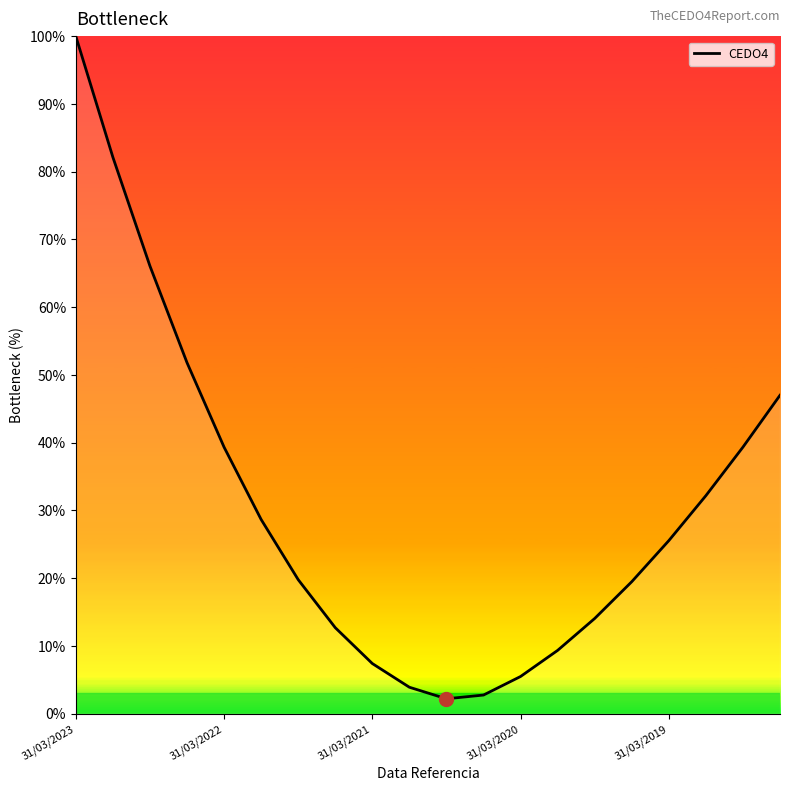

How many values exceed 25?

10